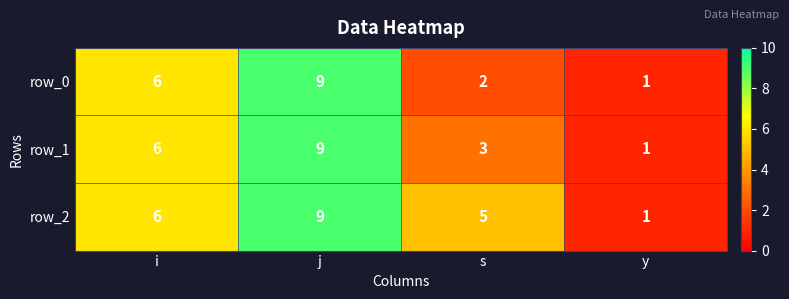

Rank the series by their average value, from lowest to highest.

row_0, row_1, row_2